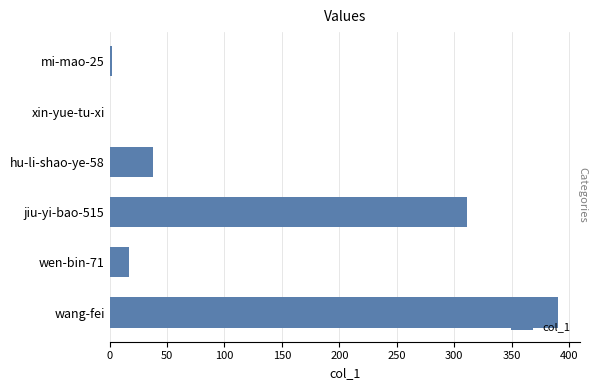

Count the number of data series in this chart.

1